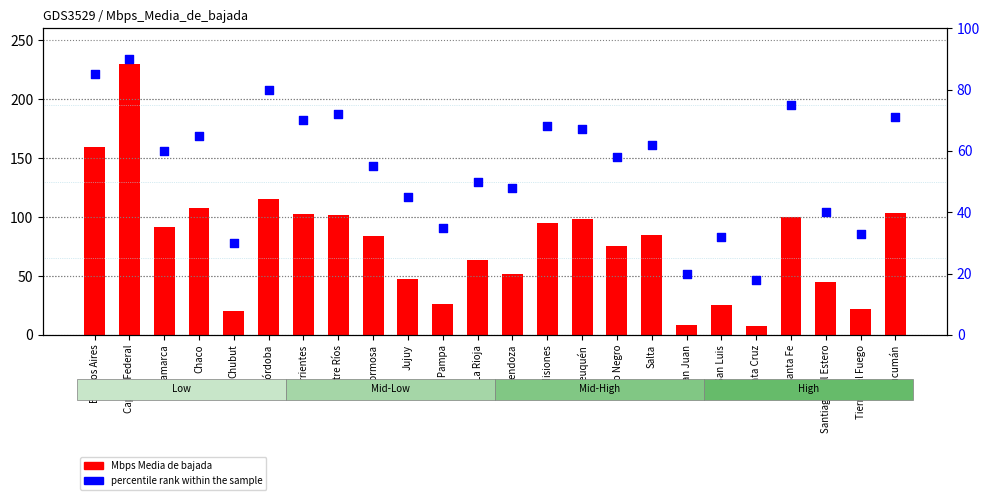

What are all the series names shown in the legend?

Mbps Media de bajada, percentile rank within the sample